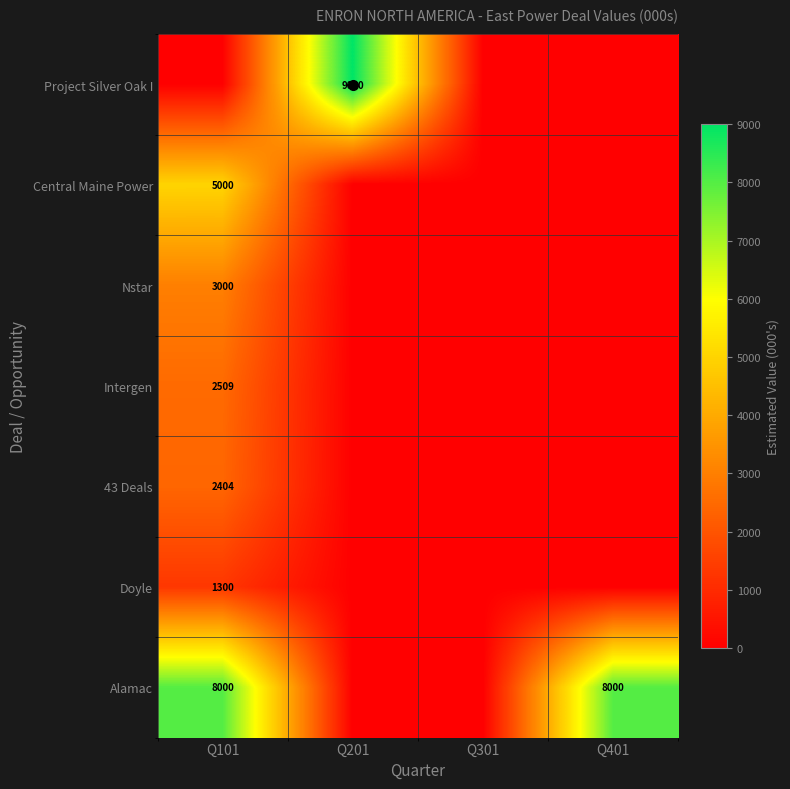

Which has a higher value, Q101 or Q301?

Q101